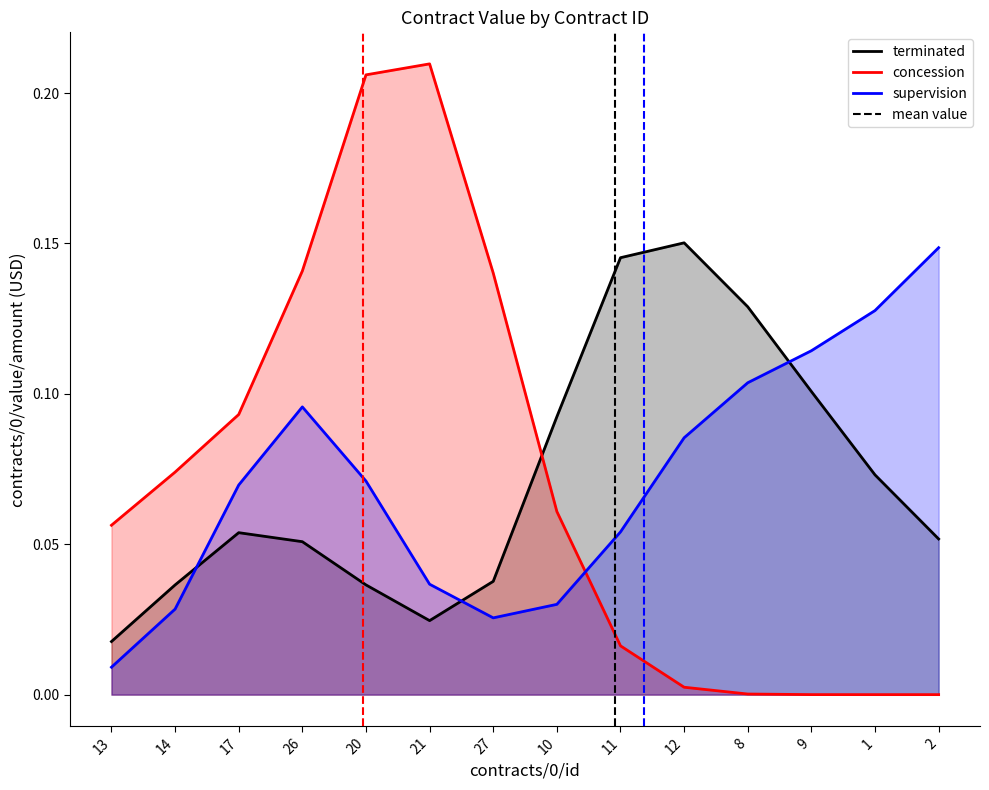

Between 14 and 2, which series saw the biggest shift?

supervision